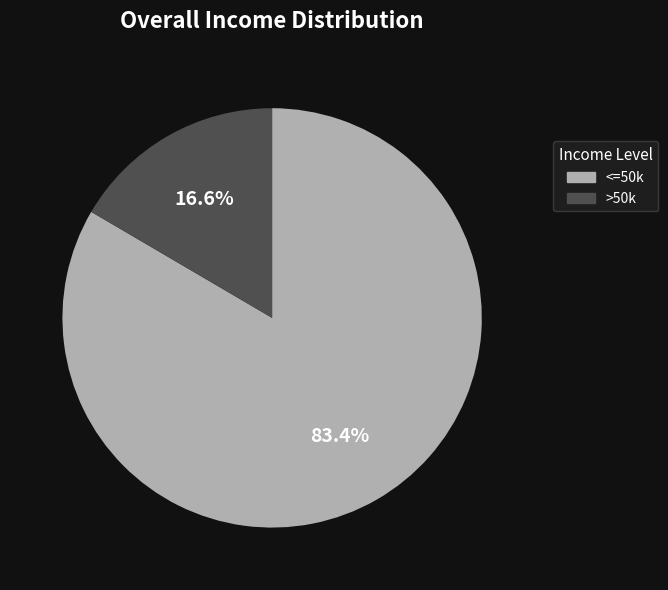

Is there a majority slice in this chart?

Yes